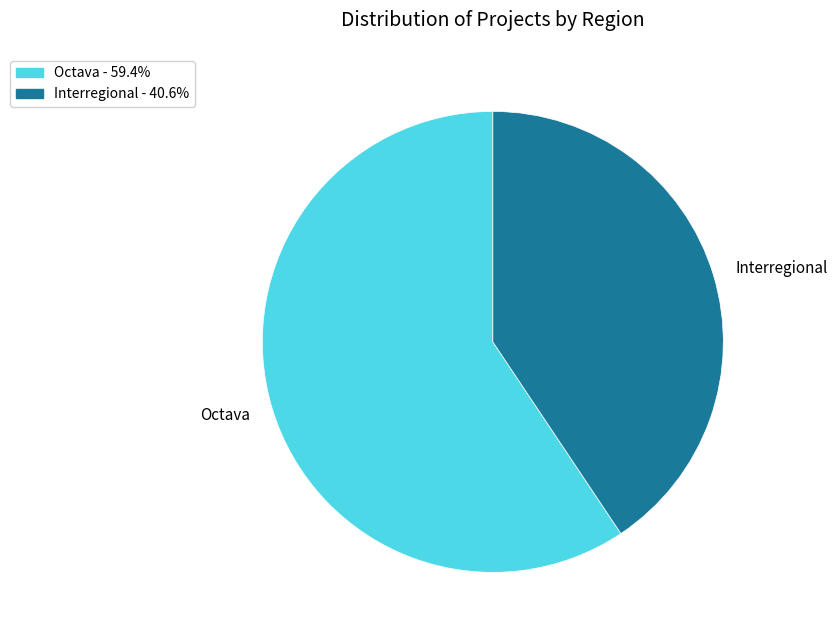

Count the number of slices in the pie.

2